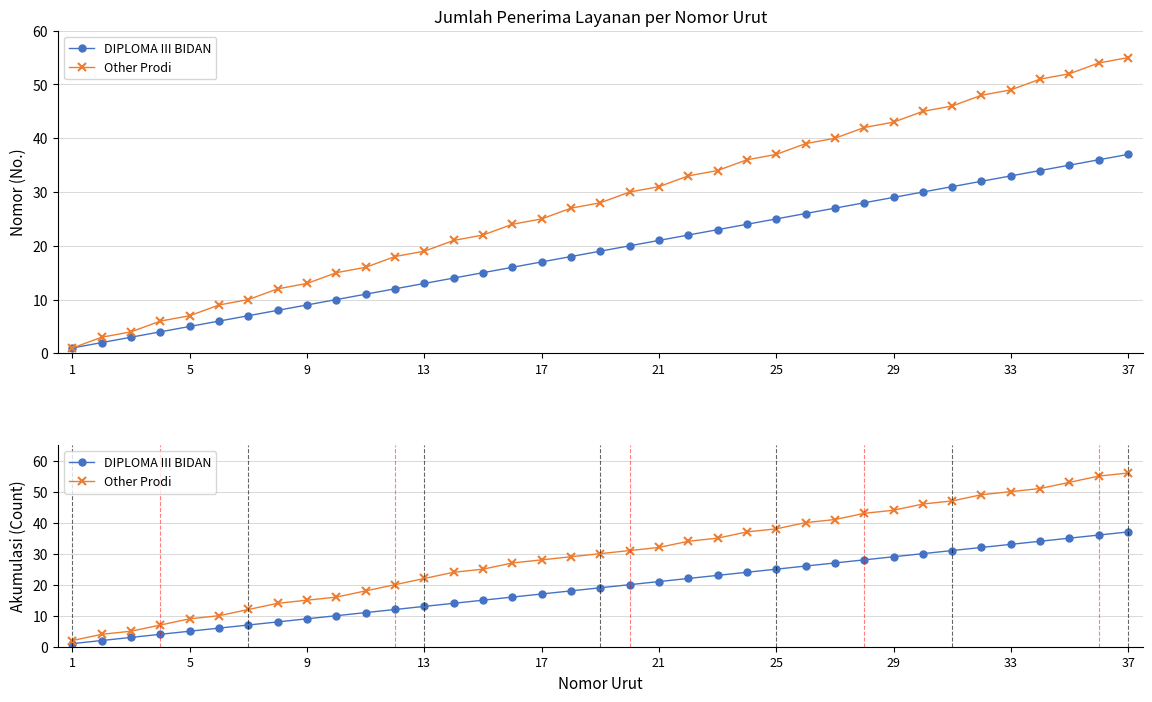

How many lines are shown in the chart?

2